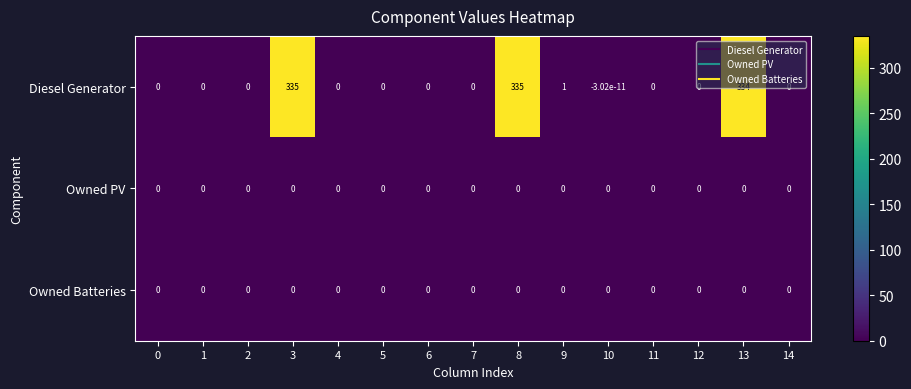

At how many categories does at least one series exceed 243?

3